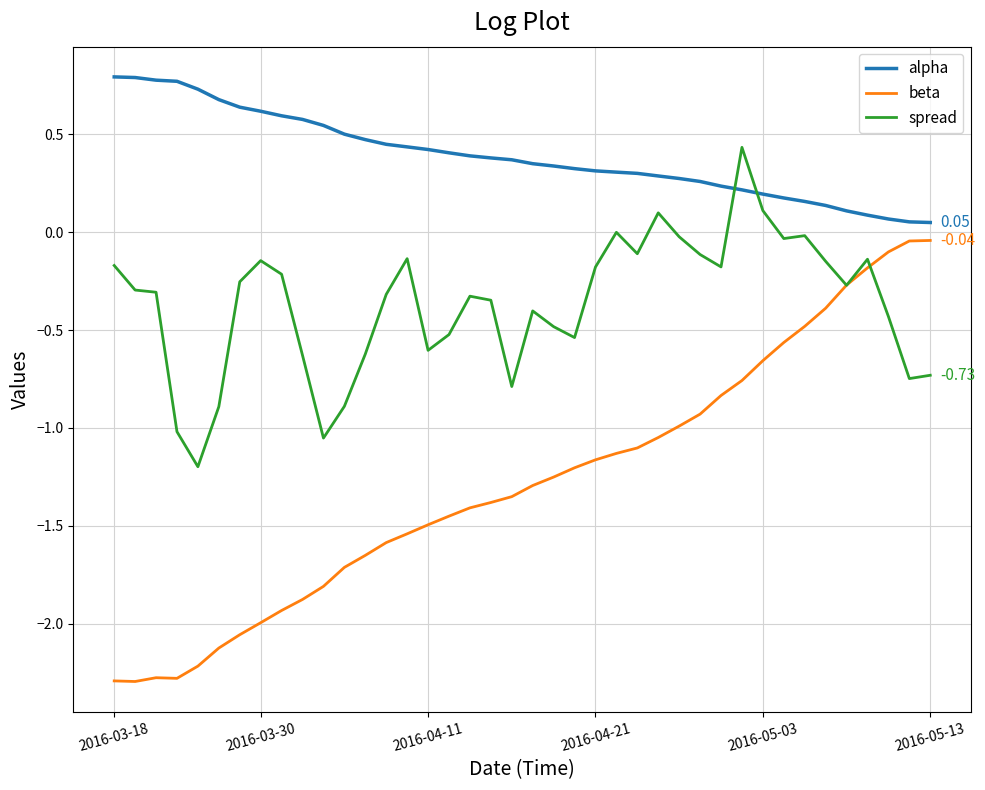

Rank the series by their maximum value, from highest to lowest.

alpha, spread, beta